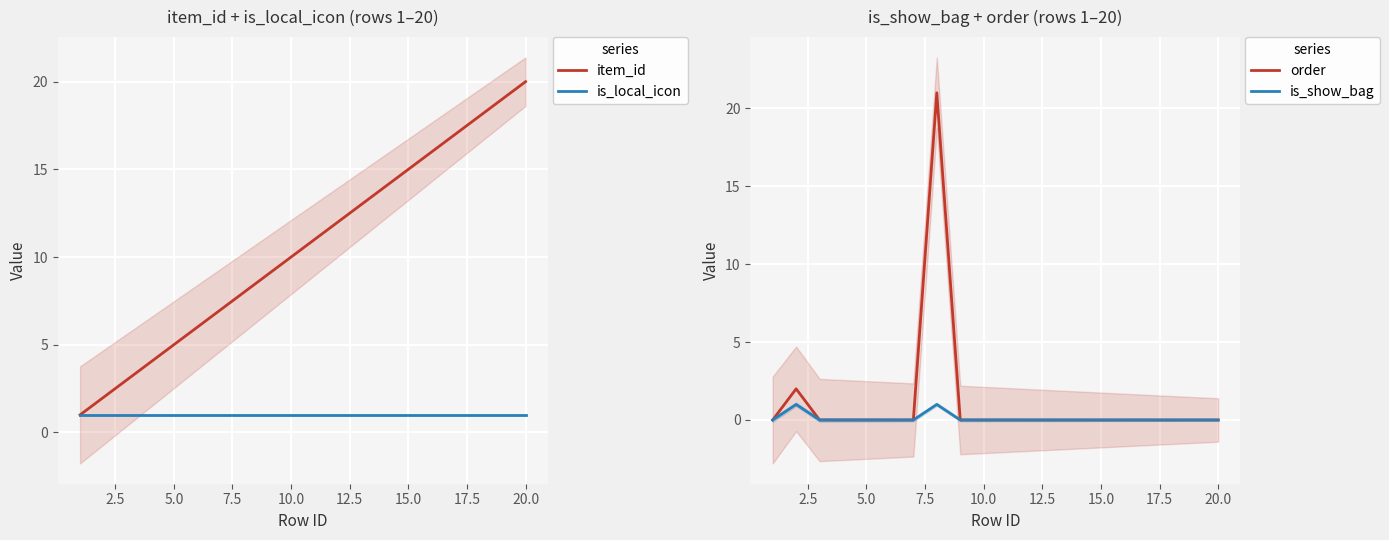

Is it true that is_show_bag equals 0 at 15.0?

True